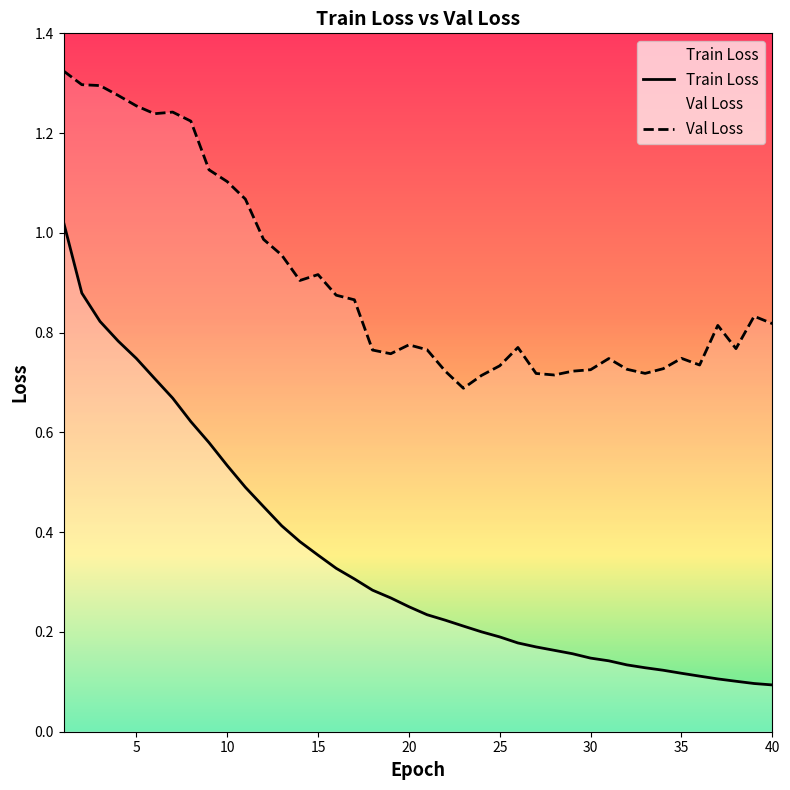

What is the difference between the Val Loss values at 16 and 19?

0.1